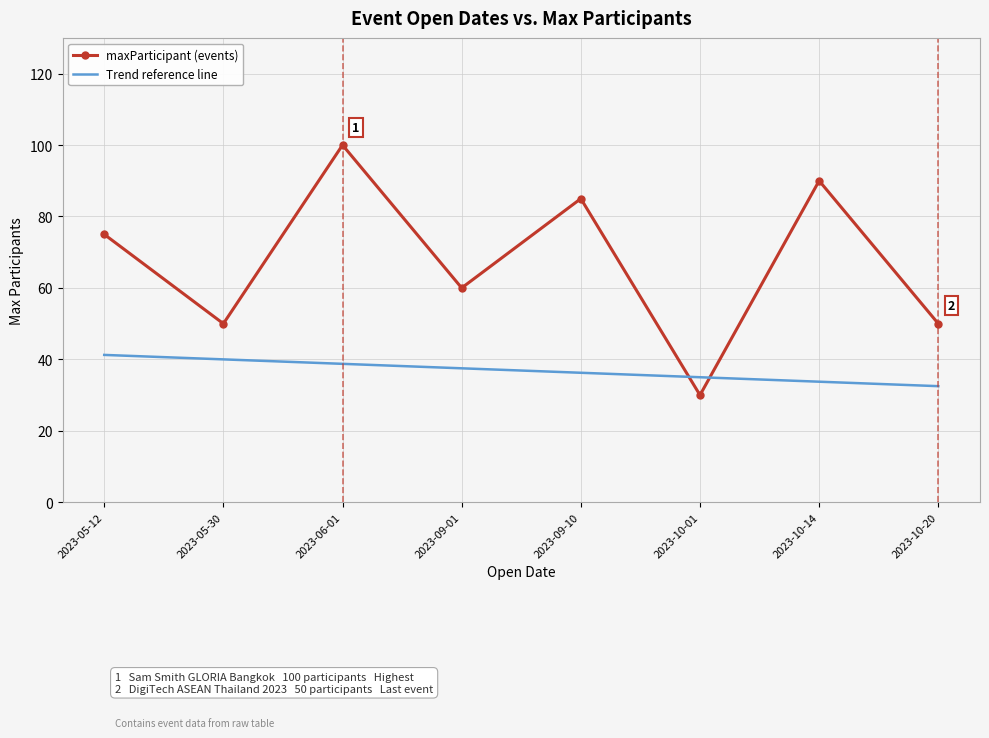

Which series has the largest total across all categories?

maxParticipant (events)